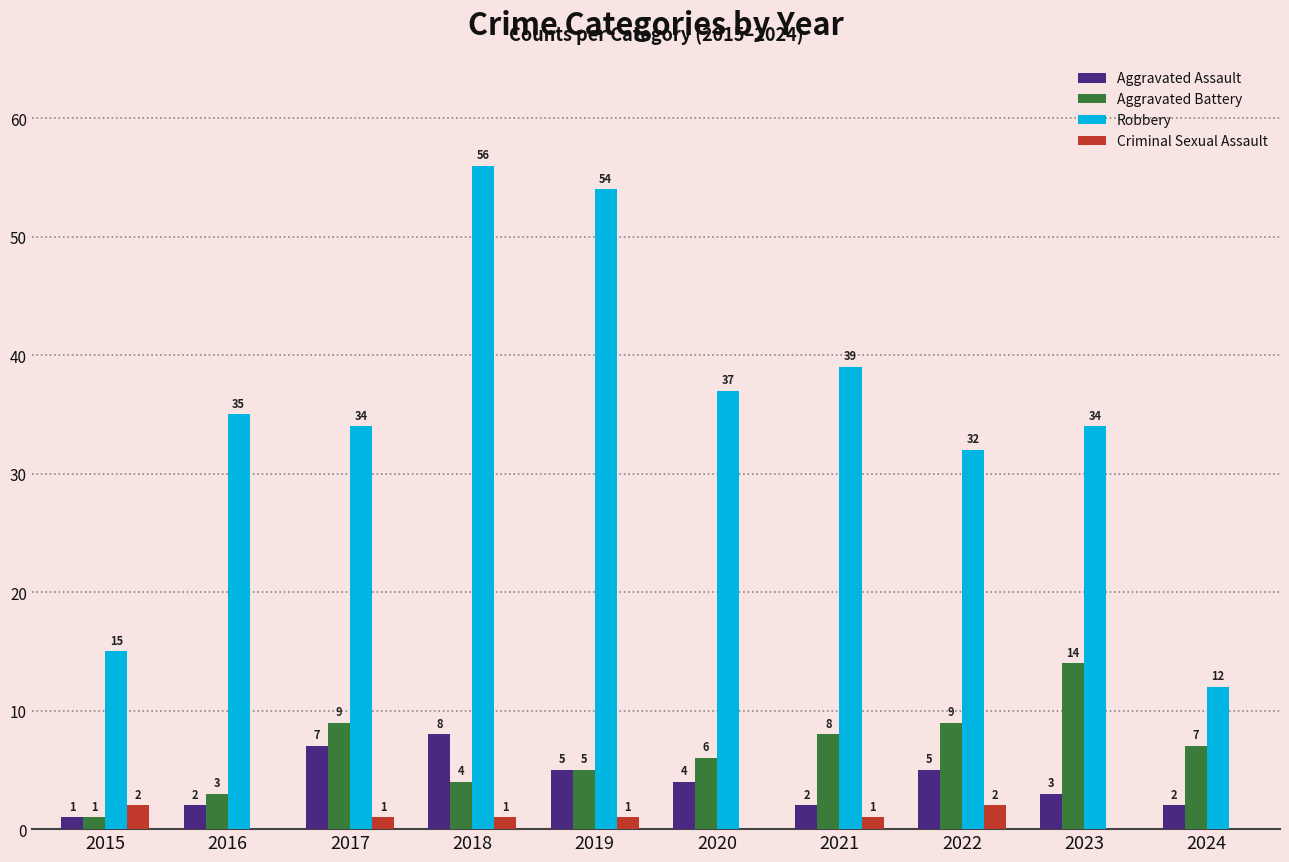

Reading left to right, what are all the values shown in this chart?

Aggravated Assault: 2015=1	2016=2	2017=7	2018=8	2019=5	2020=4	2021=2	2022=5	2023=3	2024=2
Aggravated Battery: 2015=1	2016=3	2017=9	2018=4	2019=5	2020=6	2021=8	2022=9	2023=14	2024=7
Robbery: 2015=15	2016=35	2017=34	2018=56	2019=54	2020=37	2021=39	2022=32	2023=34	2024=12
Criminal Sexual Assault: 2015=2	2016=0	2017=1	2018=1	2019=1	2020=0	2021=1	2022=2	2023=0	2024=0